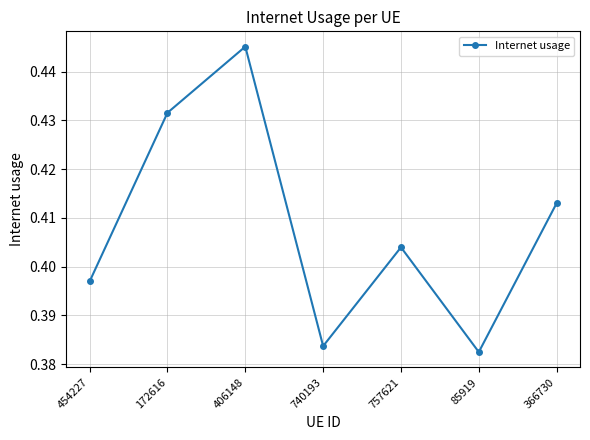

The value at 406148 is 0.2. True or false?

False